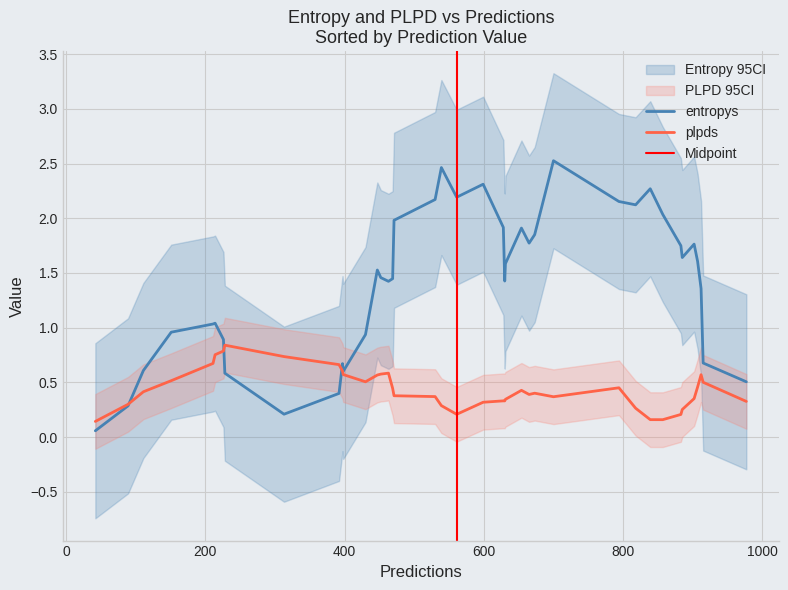

Rank the categories by plpds value from highest to lowest.

39, 35, 24, 1, 22, 2, 19, 6, 21, 18, 11, 8, 3, 16, 7, 13, 12, 4, 38, 33, 29, 17, 10, 36, 30, 9, 37, 31, 20, 0, 28, 34, 32, 5, 14, 26, 15, 23, 27, 25